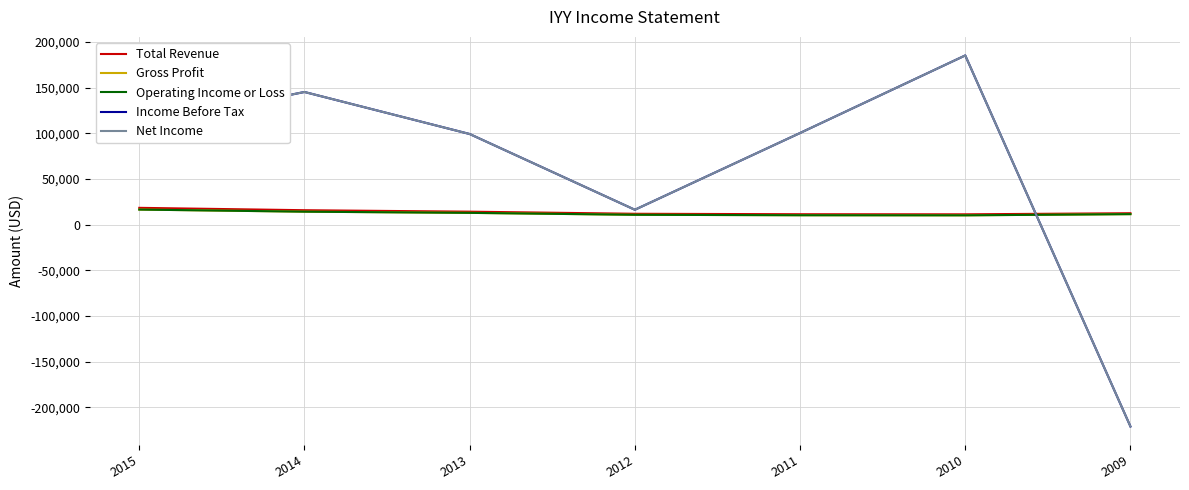

Reading left to right, transcribe all the data shown in this chart.

Total Revenue: 2015=18400	2014=15800	2013=14200	2012=11900	2011=11400	2010=11300	2009=12500
Gross Profit: 2015=16500	2014=14200	2013=12900	2012=10800	2011=10300	2010=10200	2009=11500
Operating Income or Loss: 2015=16500	2014=14200	2013=12900	2012=10800	2011=10300	2010=10200	2009=11500
Income Before Tax: 2015=108900	2014=145200	2013=99200	2012=16300	2011=100300	2010=185200	2009=-220900
Net Income: 2015=108900	2014=145200	2013=99200	2012=16300	2011=100300	2010=185200	2009=-220900